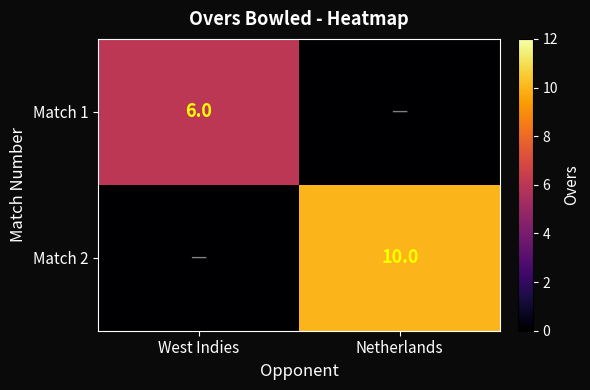

True or false: Match 1 has a value of 6 at West Indies.

True